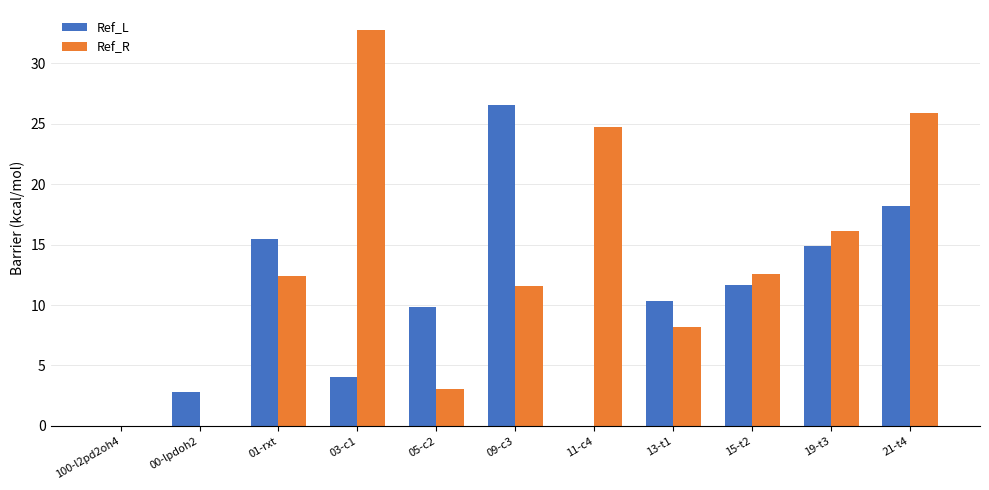

Which series has the largest total across all categories?

Ref_R